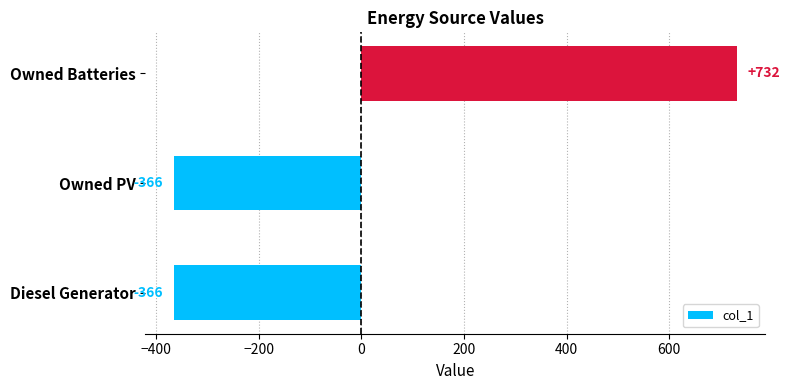

What is the greatest value displayed?

732